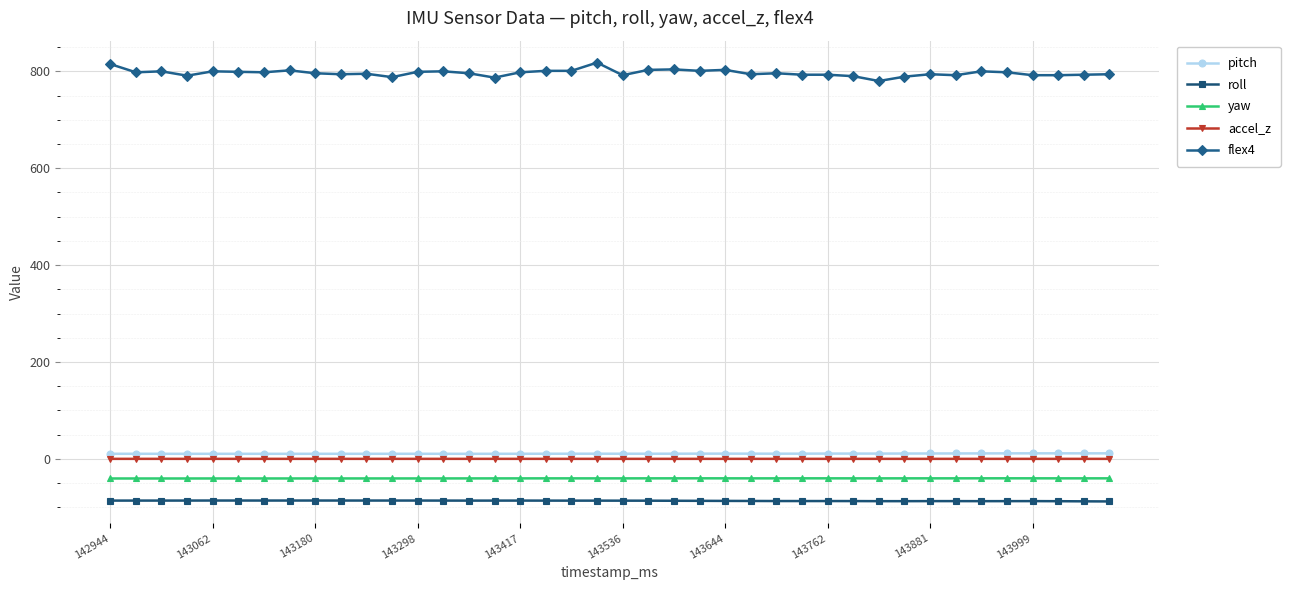

What is the sum of all yaw values?

-1610.4